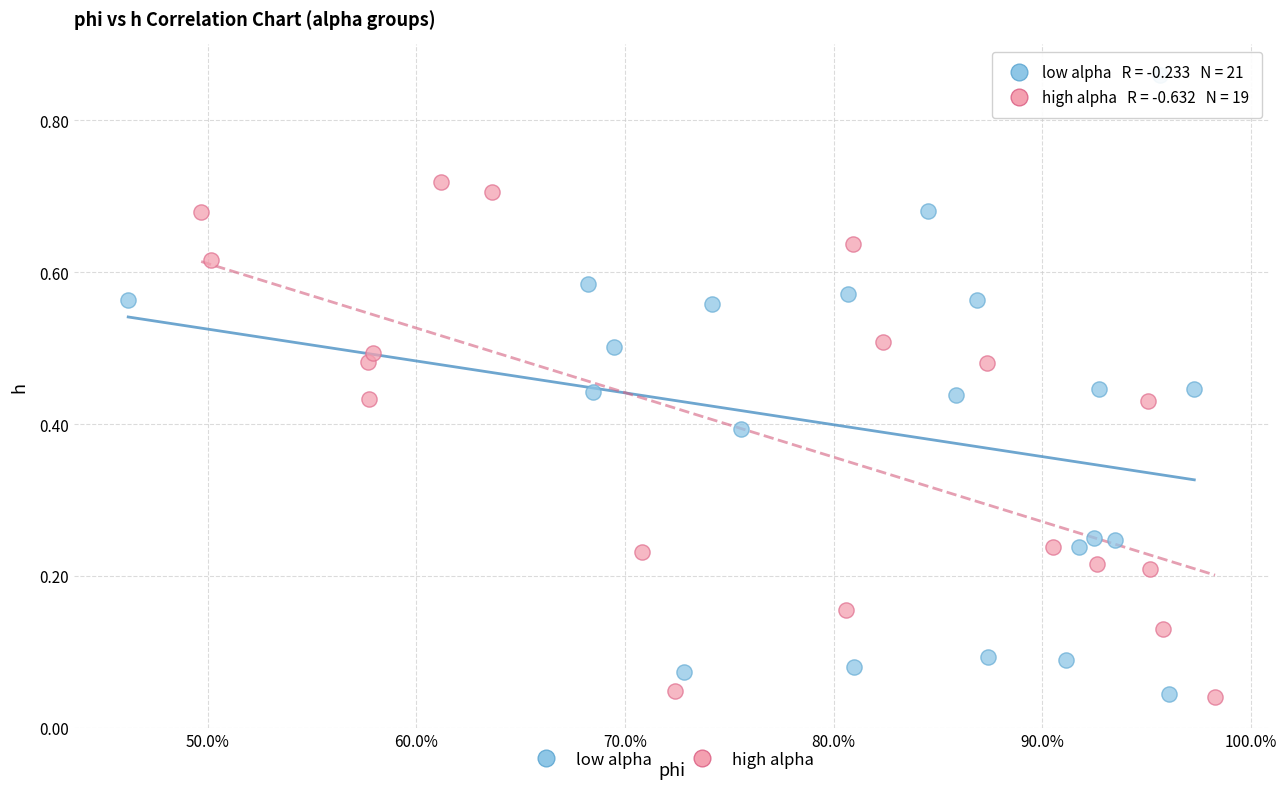

Which series contains the highest Y value?

low alpha